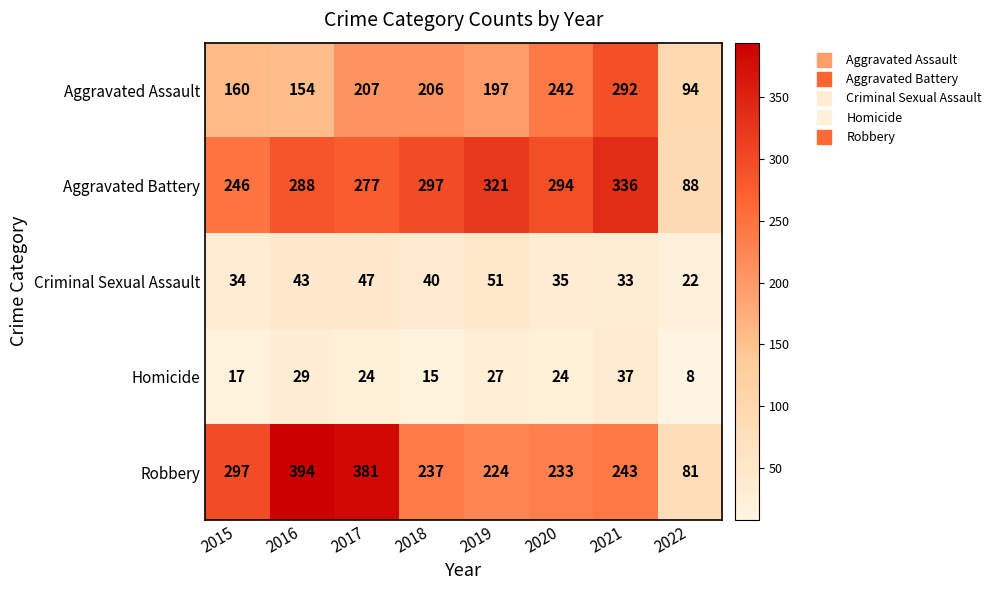

How many data points does each series have?

8